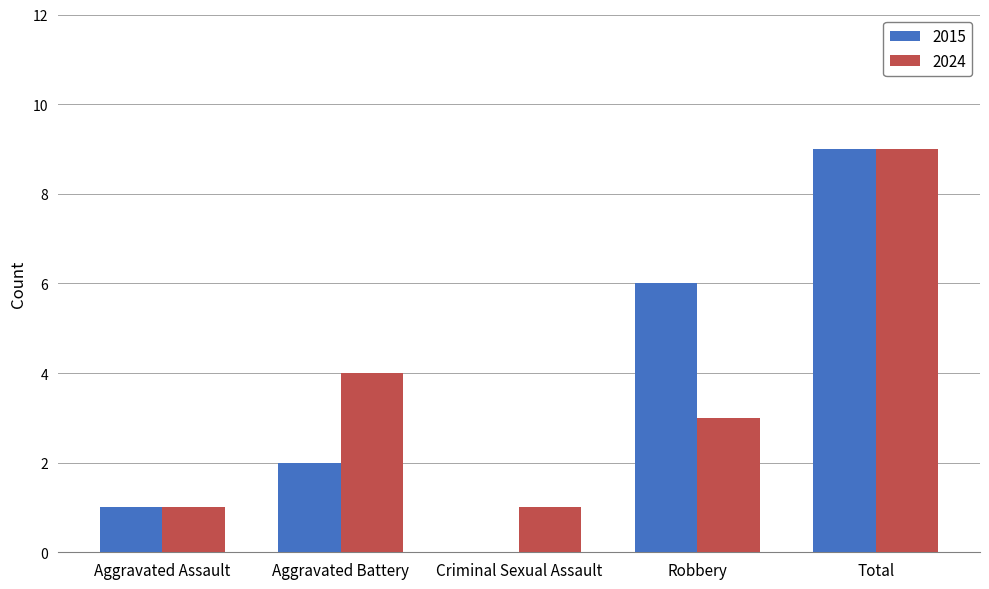

Which series changed the most between Robbery and Total?

2024